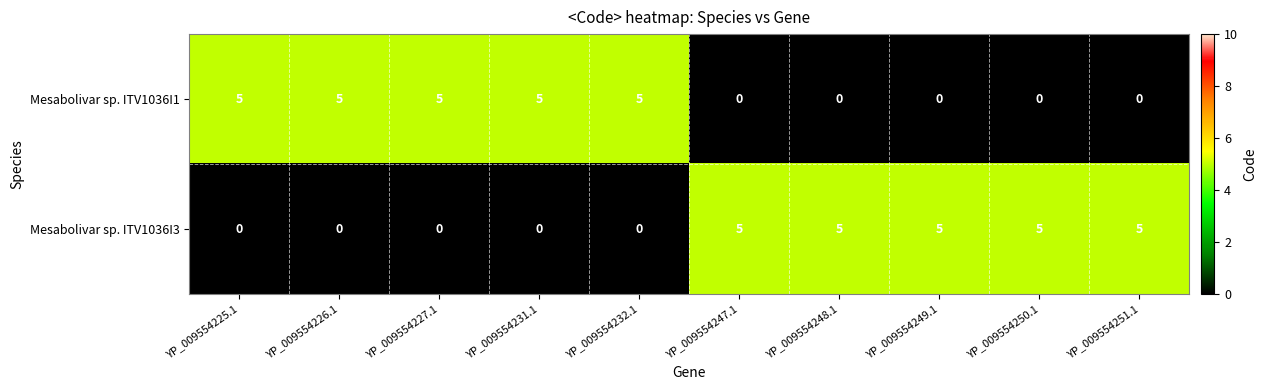

True or false: Mesabolivar sp. ITV1036I3 has a value of 2 at YP_009554251.1.

False